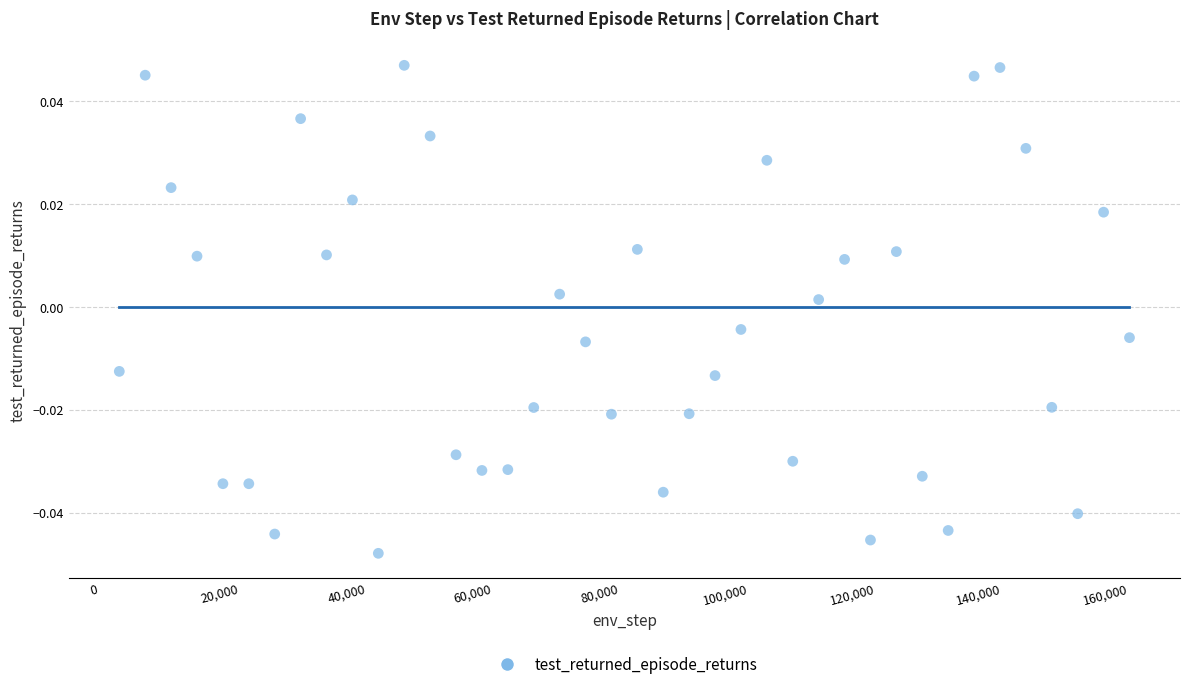

What is the range of X values (max minus min)?

159744.0